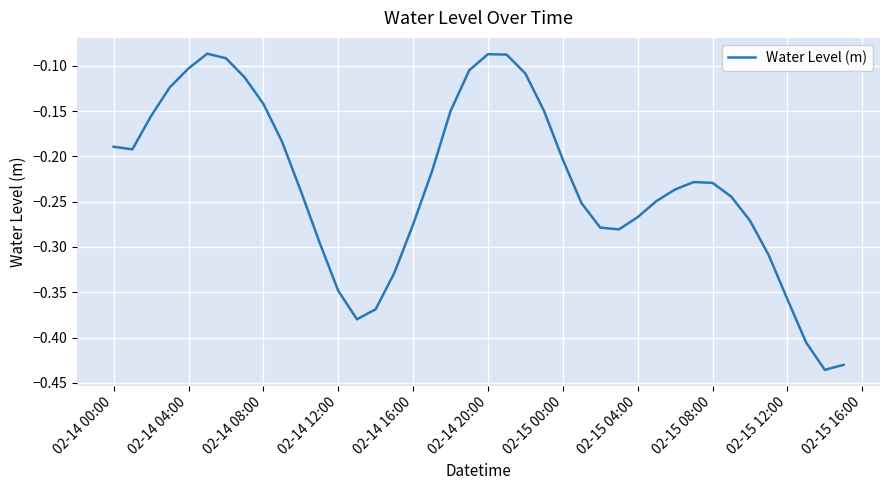

What is the difference between the maximum and minimum values?

0.3